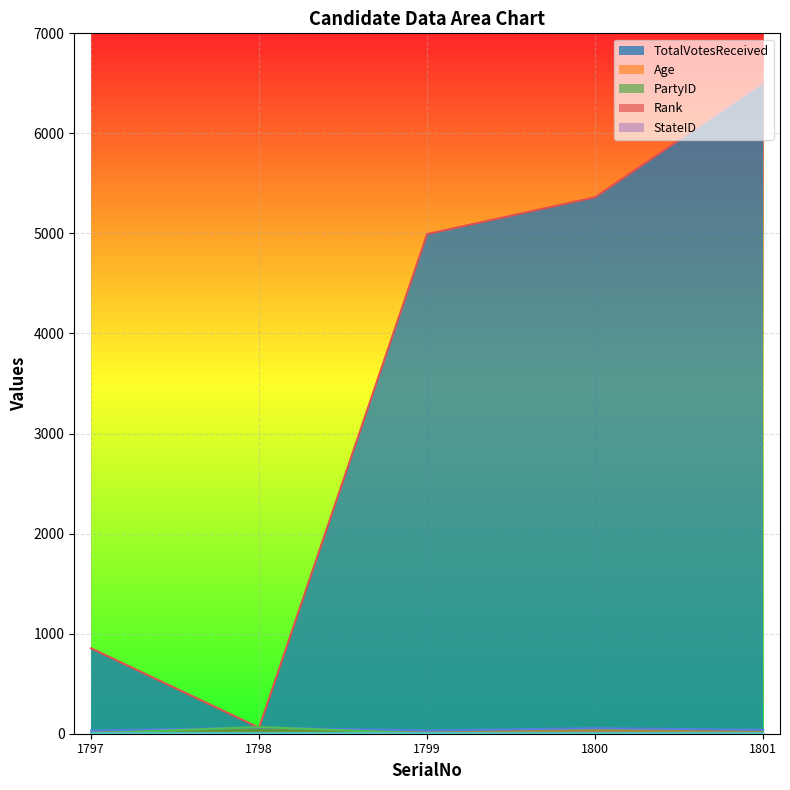

Which series has the largest range (max minus min)?

TotalVotesReceived